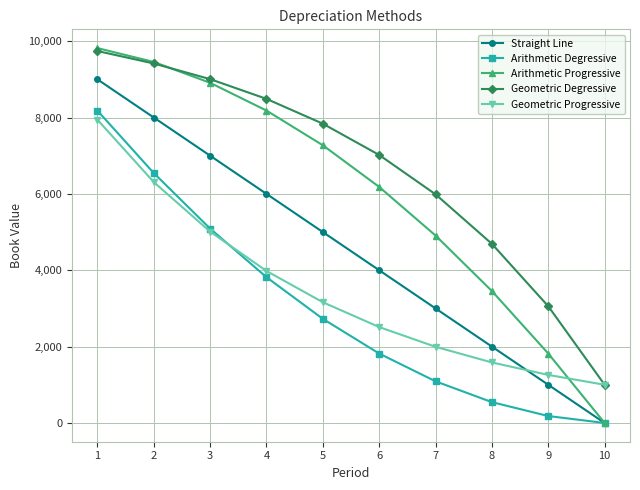

What is the value of the Arithmetic Degressive point at the 6th from the left?

1818.2